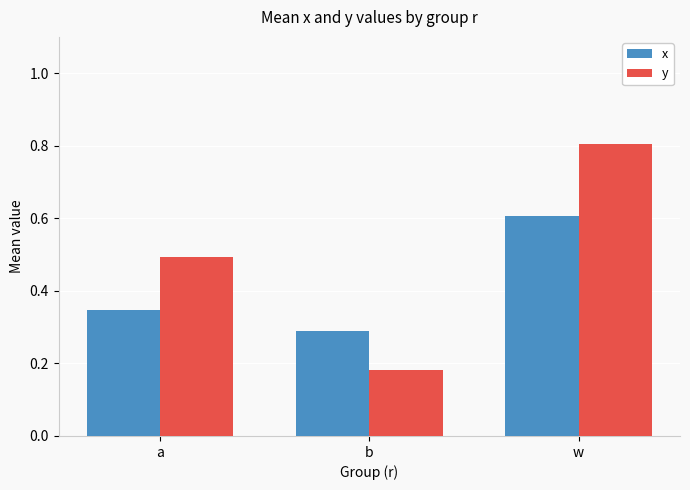

What is the greatest value displayed?

0.8